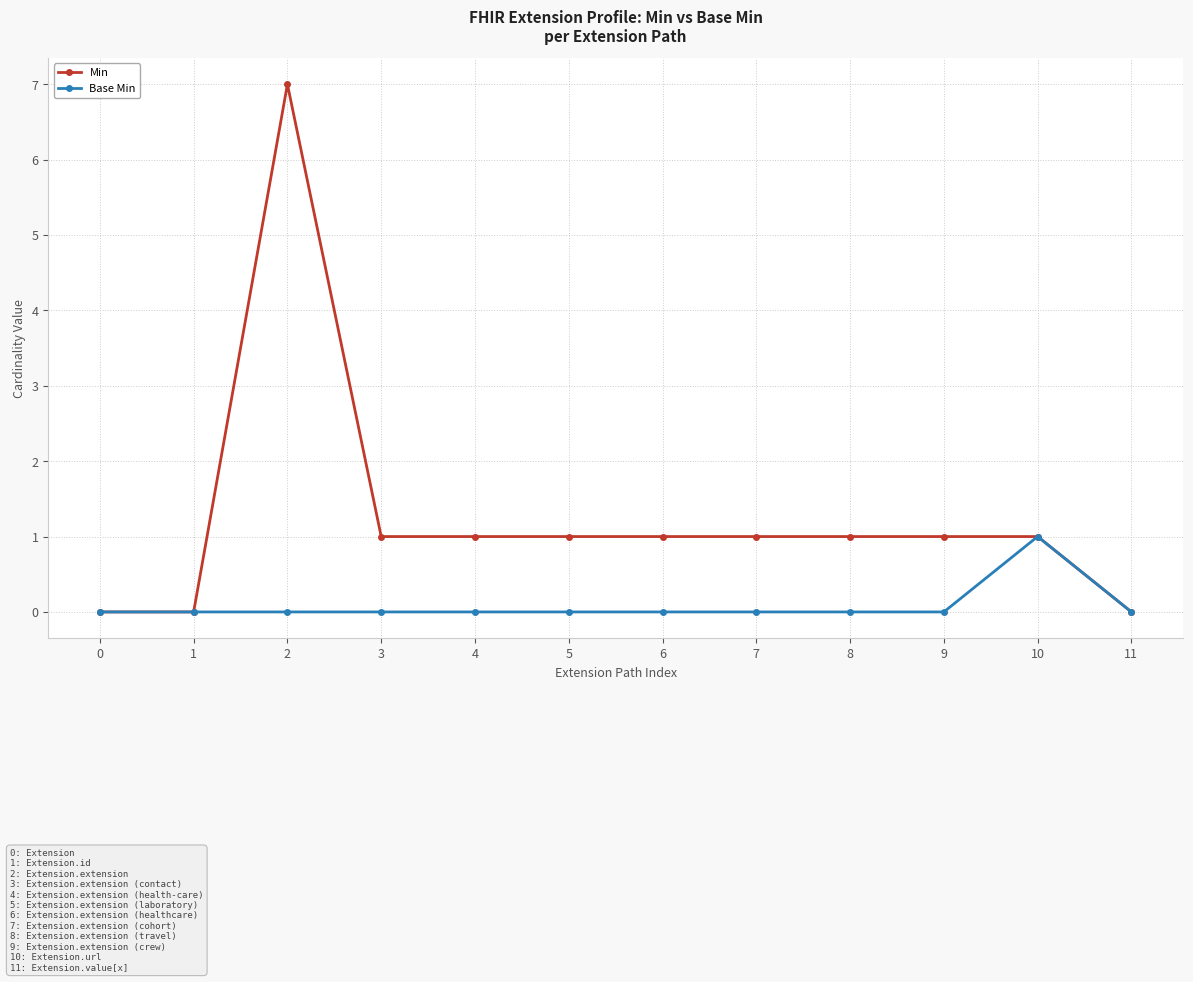

What is the value of the Min point at the 6th from the left?

1